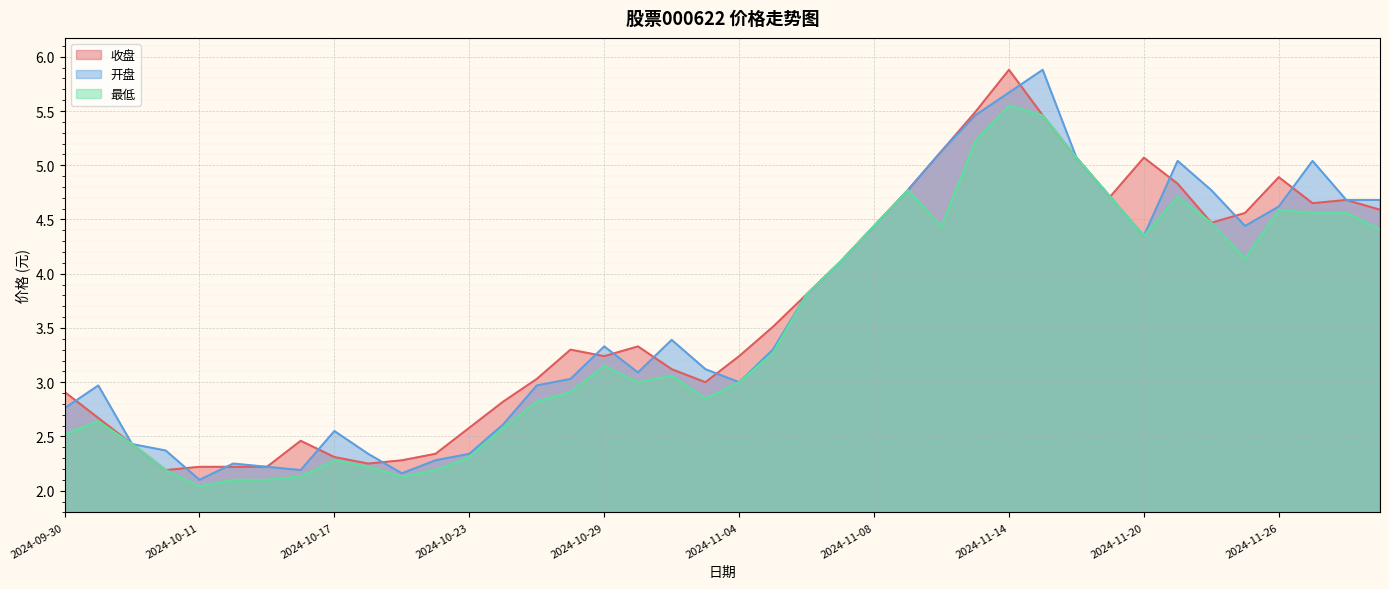

How many data points in 最低 are above 3?

21